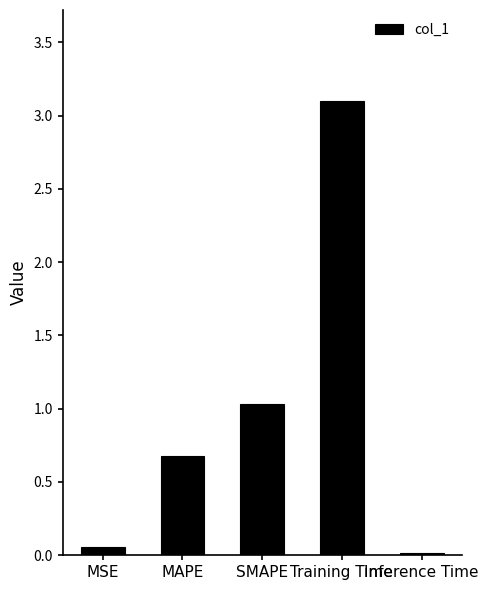

What is the difference between the second highest and minimum values?

1.0